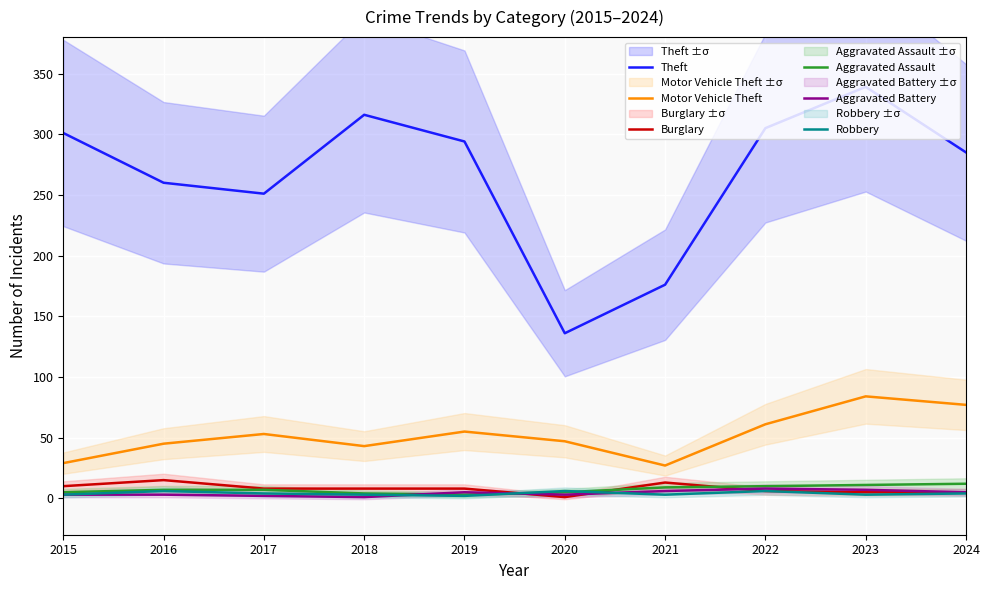

What is the approximate value of Theft at 2022?

305